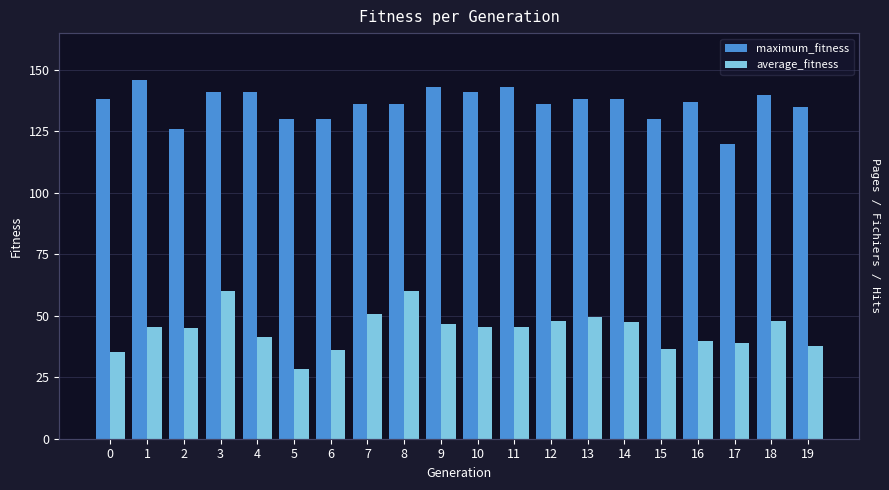

Rank the series at 3 from lowest to highest value.

average_fitness, maximum_fitness